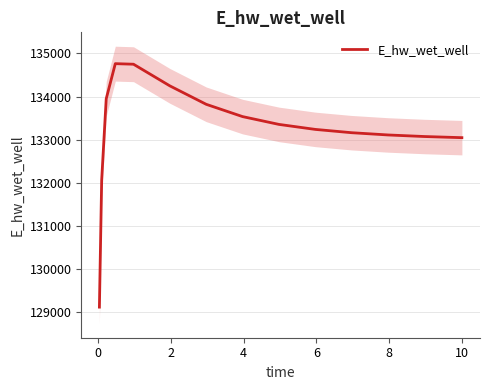

What is the lowest value of the E_hw_wet_well series?

129120.9